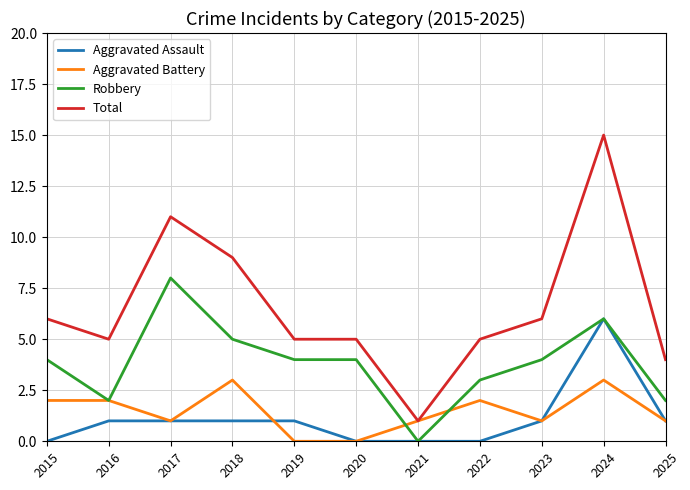

What is the average value of the Aggravated Battery series?

1